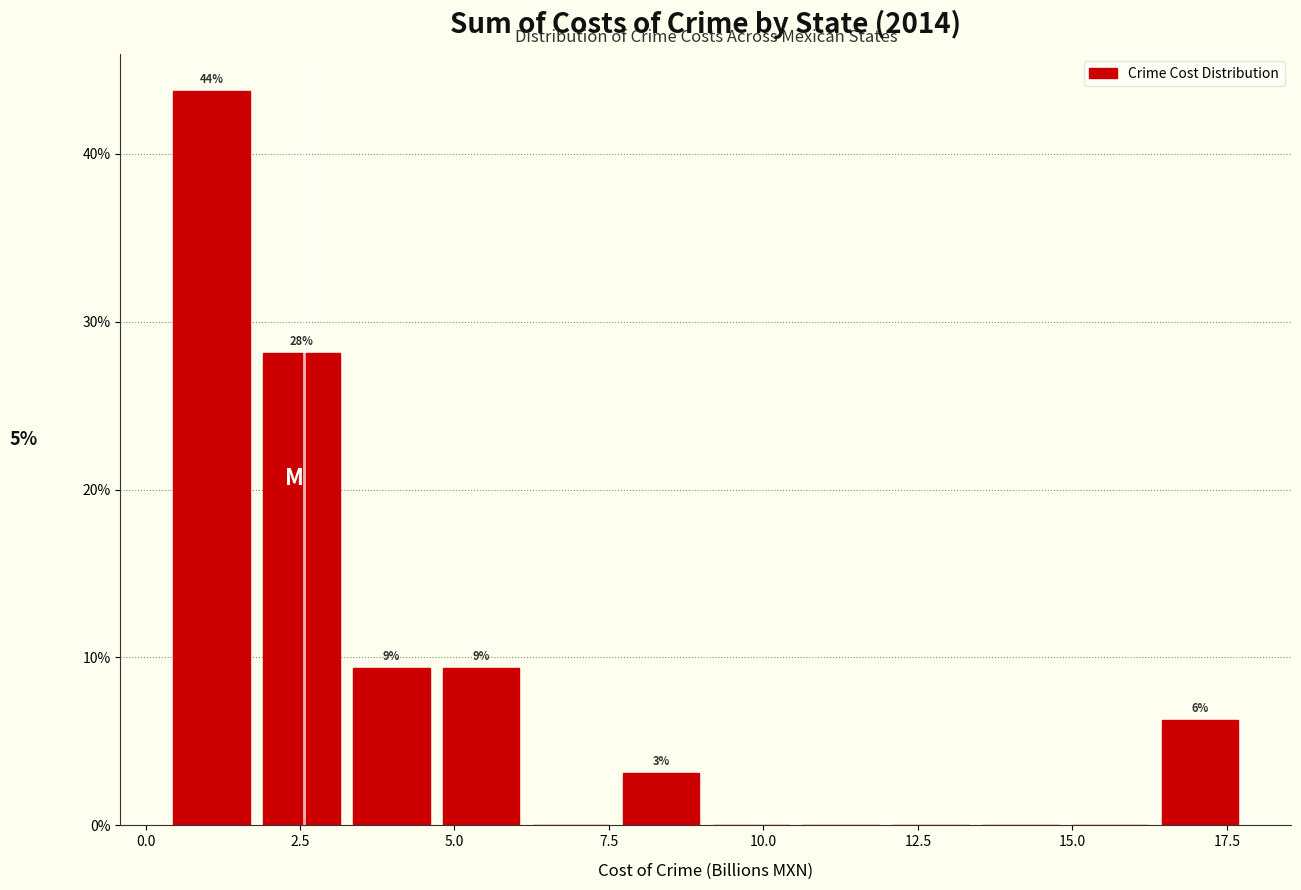

Around what value on the x-axis is the tallest bar? Give the approximate position of its centre, as read against the axis.

1.0